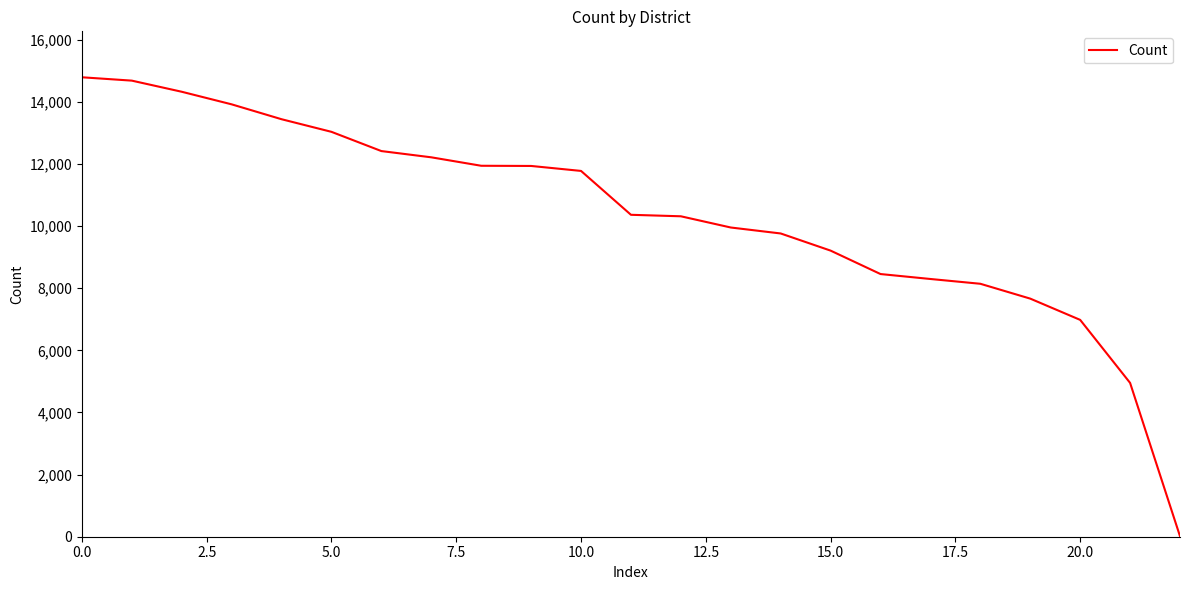

What is the maximum value shown in the chart?

14787